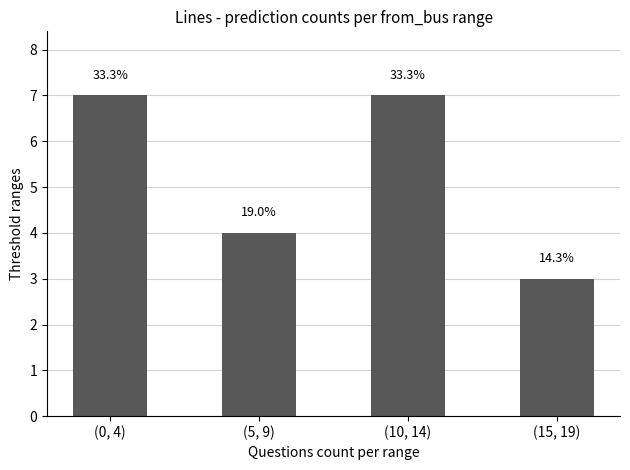

How many bars are there in total?

4